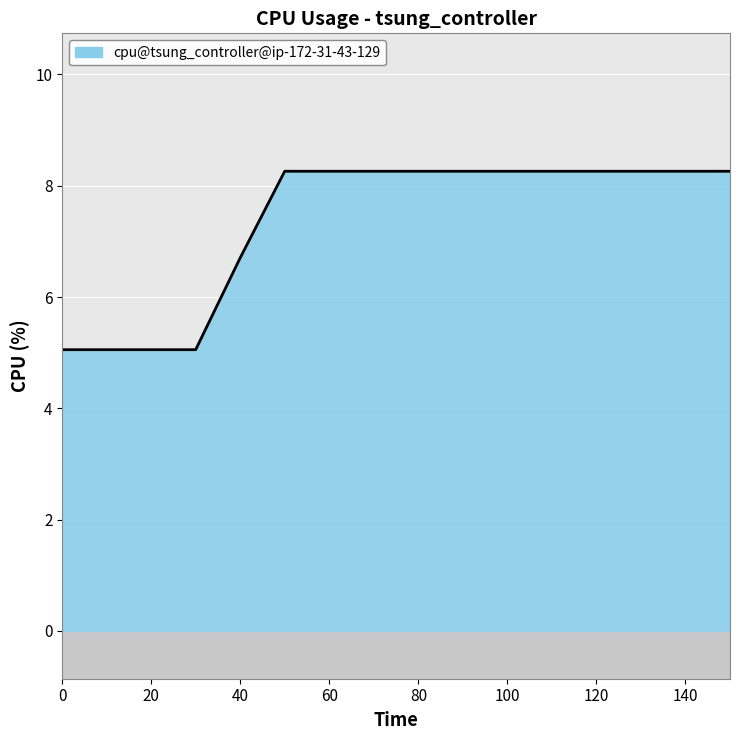

What is the sum of all values?

117.8